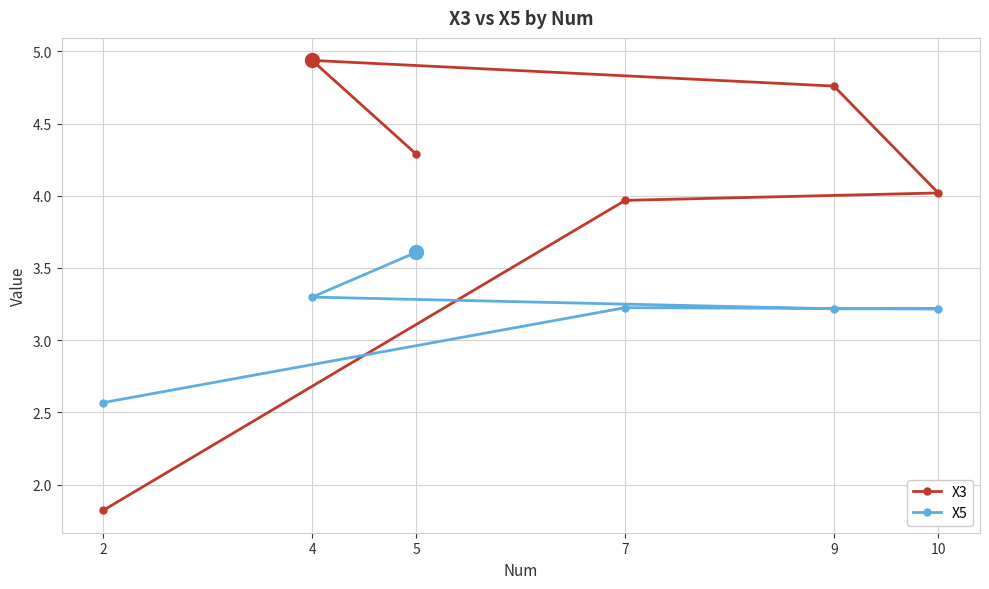

What is the label of the 3rd point from the right?

9